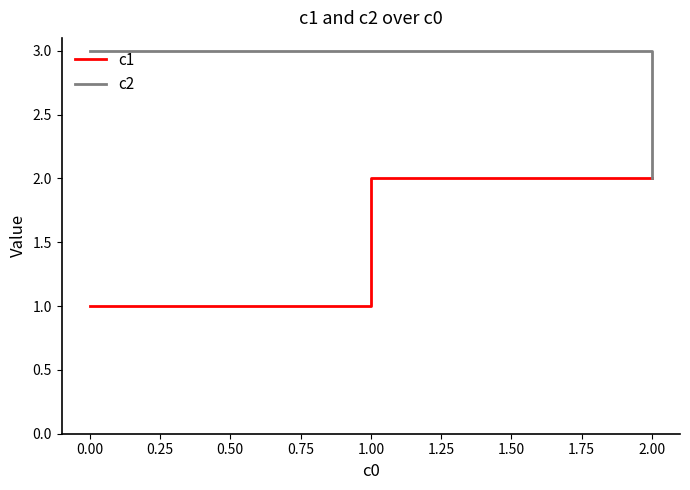

What is the spread (max minus min) of values at 0.00?

2